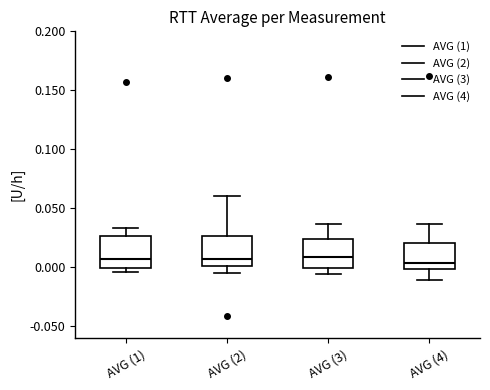

Where does the lower whisker of the box for AVG (3) end on the y-axis? The values are not printed on the chart, so give them approximately, as read against the axis.

-0.005